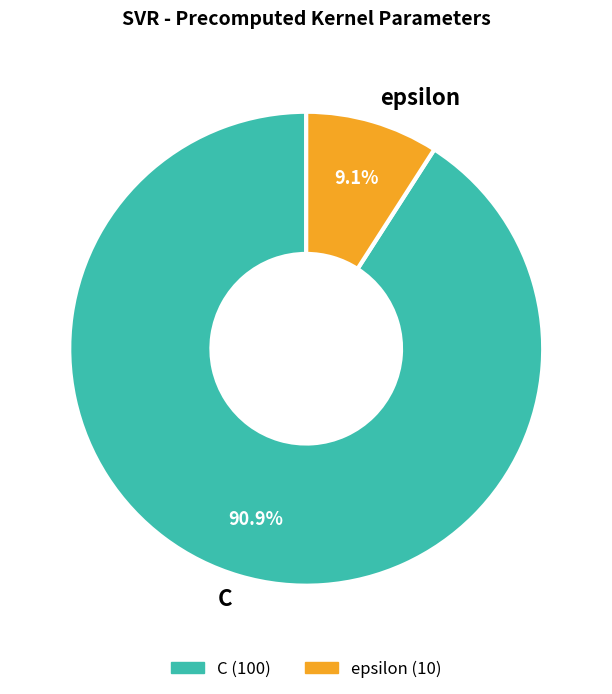

Count the number of slices in the pie.

2